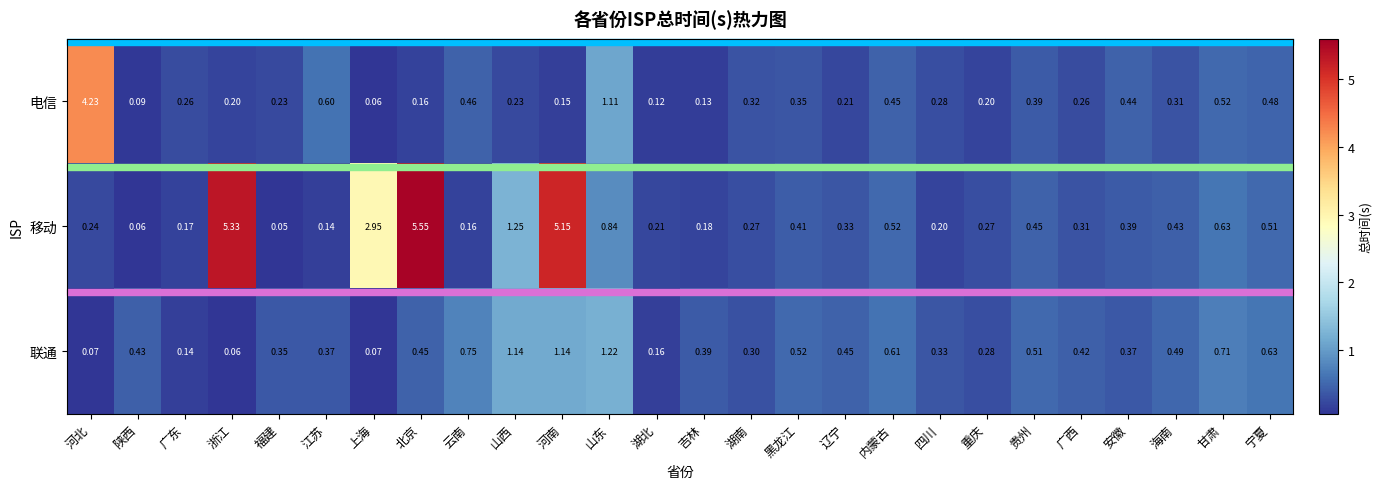

At 山东, list the series in order from largest to smallest.

联通, 电信, 移动